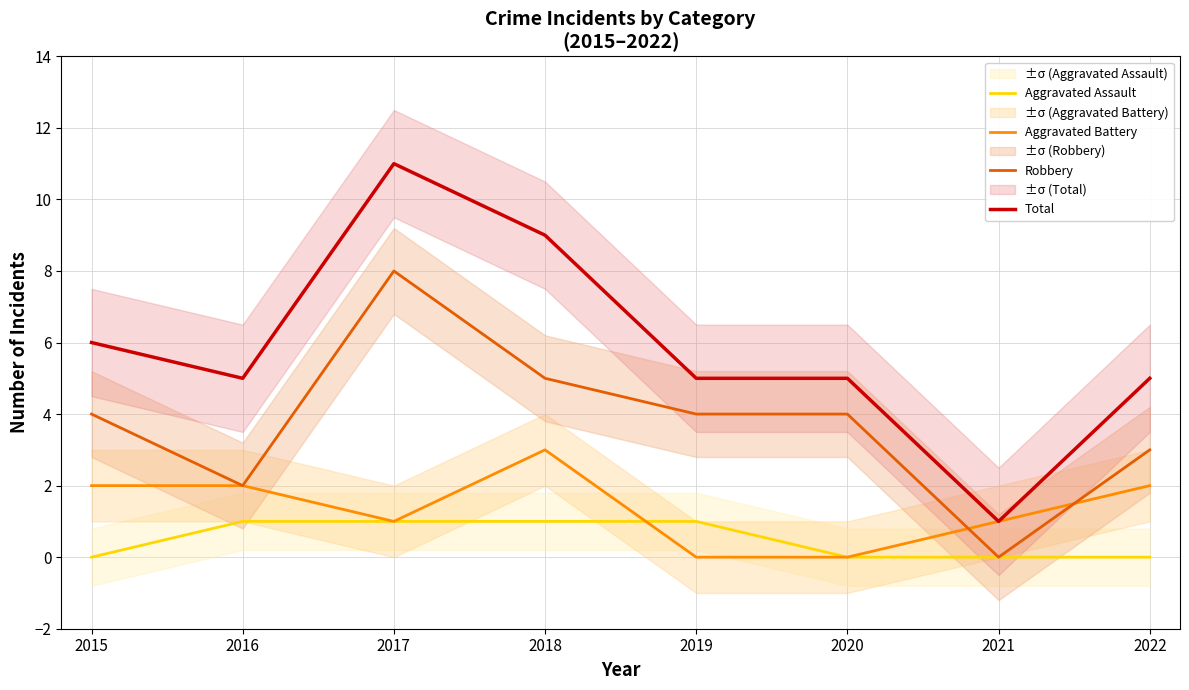

Which series changed the most between 2017 and 2021?

Total